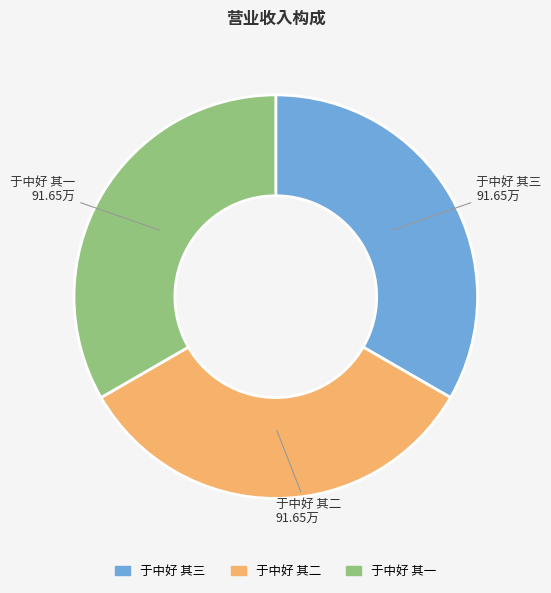

Is it true that 于中好 其一 is 33% of the pie?

True